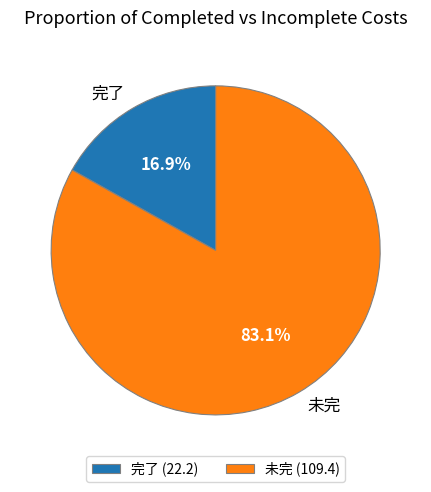

Count the number of slices in the pie.

2